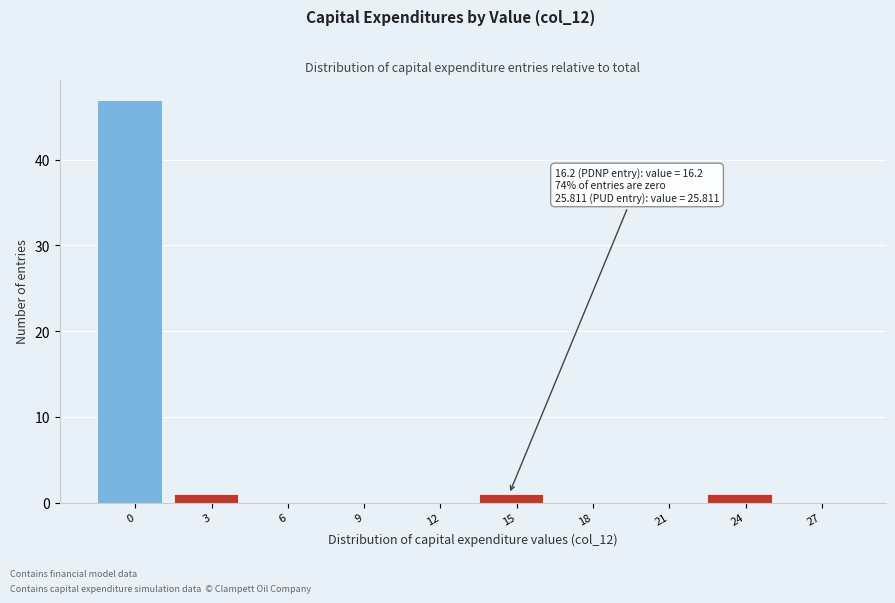

Reading left to right, transcribe all the data shown in this chart.

0=47	3=1	6=0	9=0	12=0	15=1	18=0	21=0	24=1	27=0